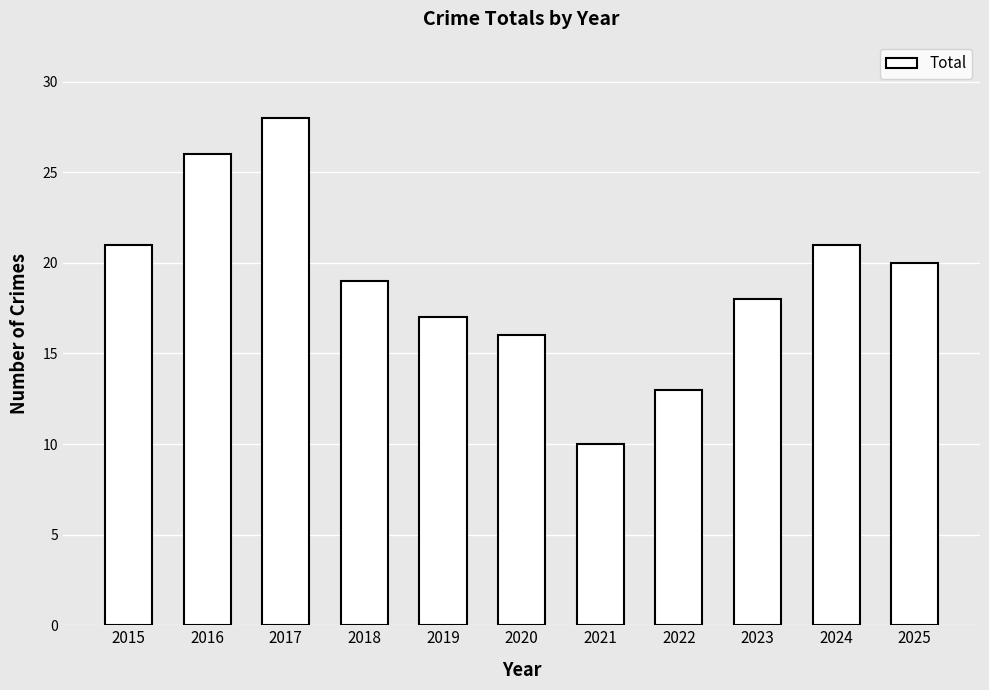

Approximately how many times larger is the value at 2024 compared to 2021?

2.1